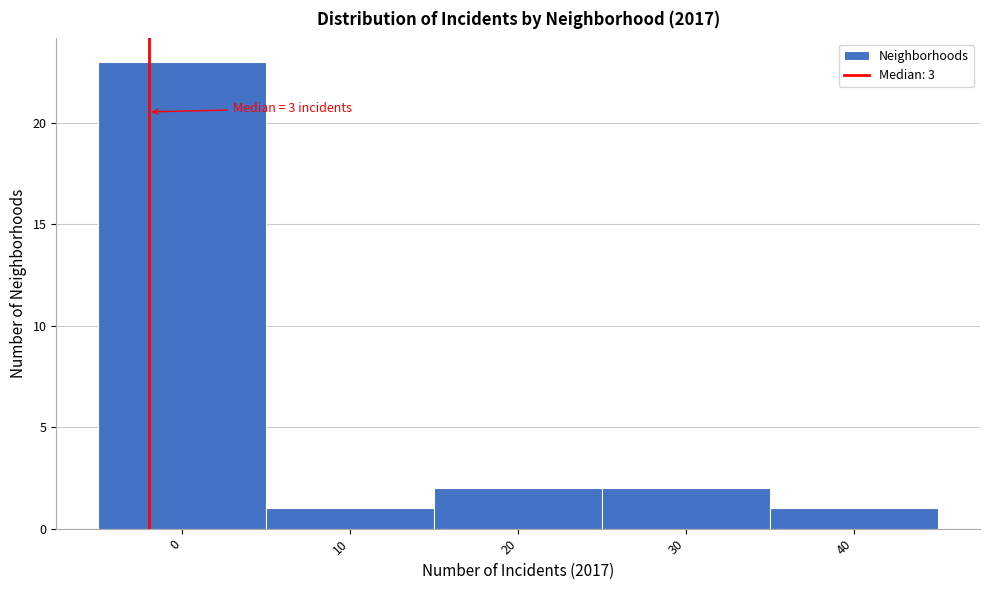

Reading left to right, extract all data points from this chart.

0=23	10=1	20=2	30=2	40=1